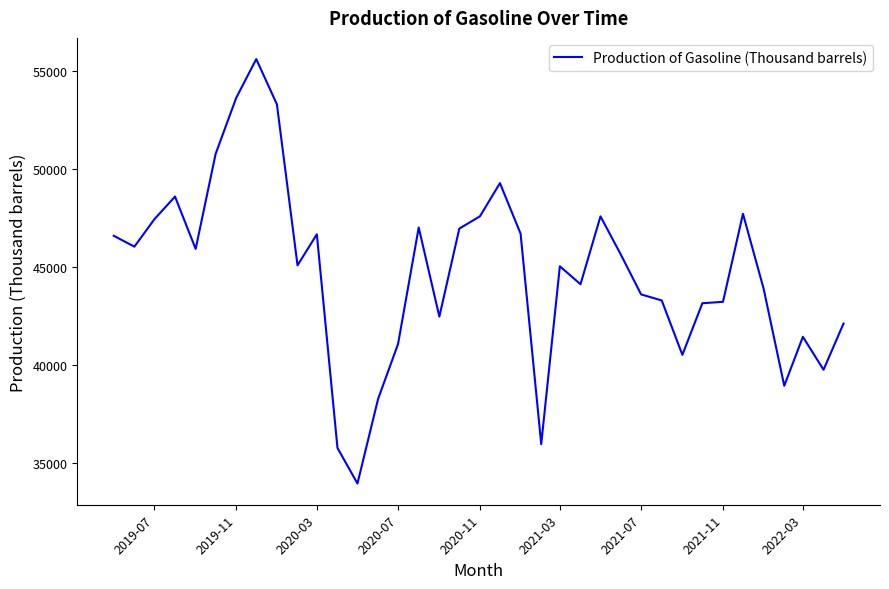

What is the difference between the second highest and second lowest values?

17892